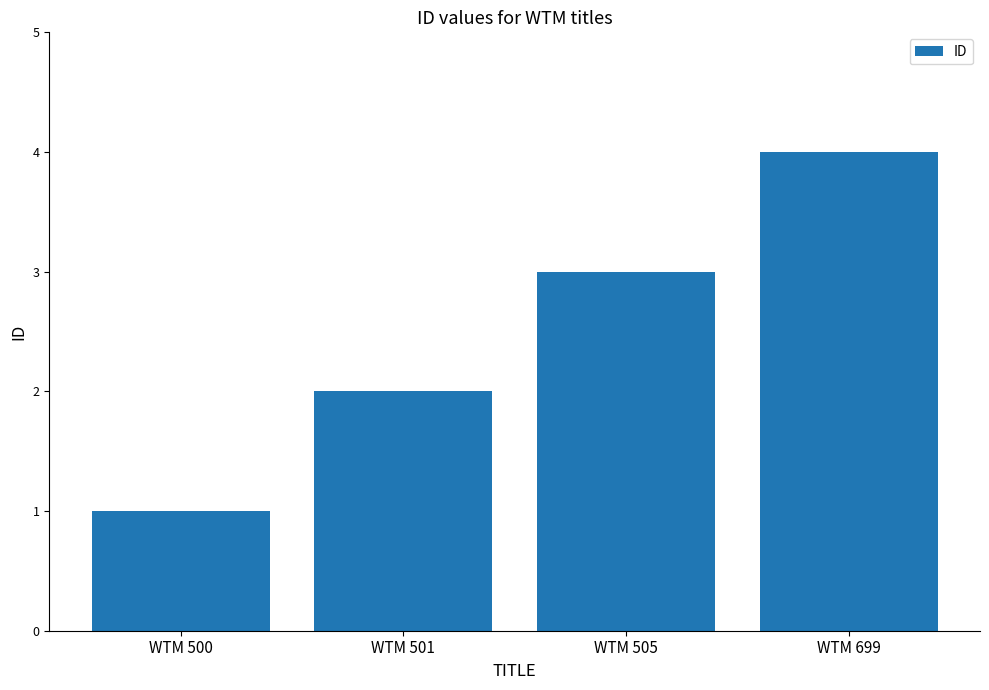

What is the change in value from WTM 501 to WTM 505?

+1